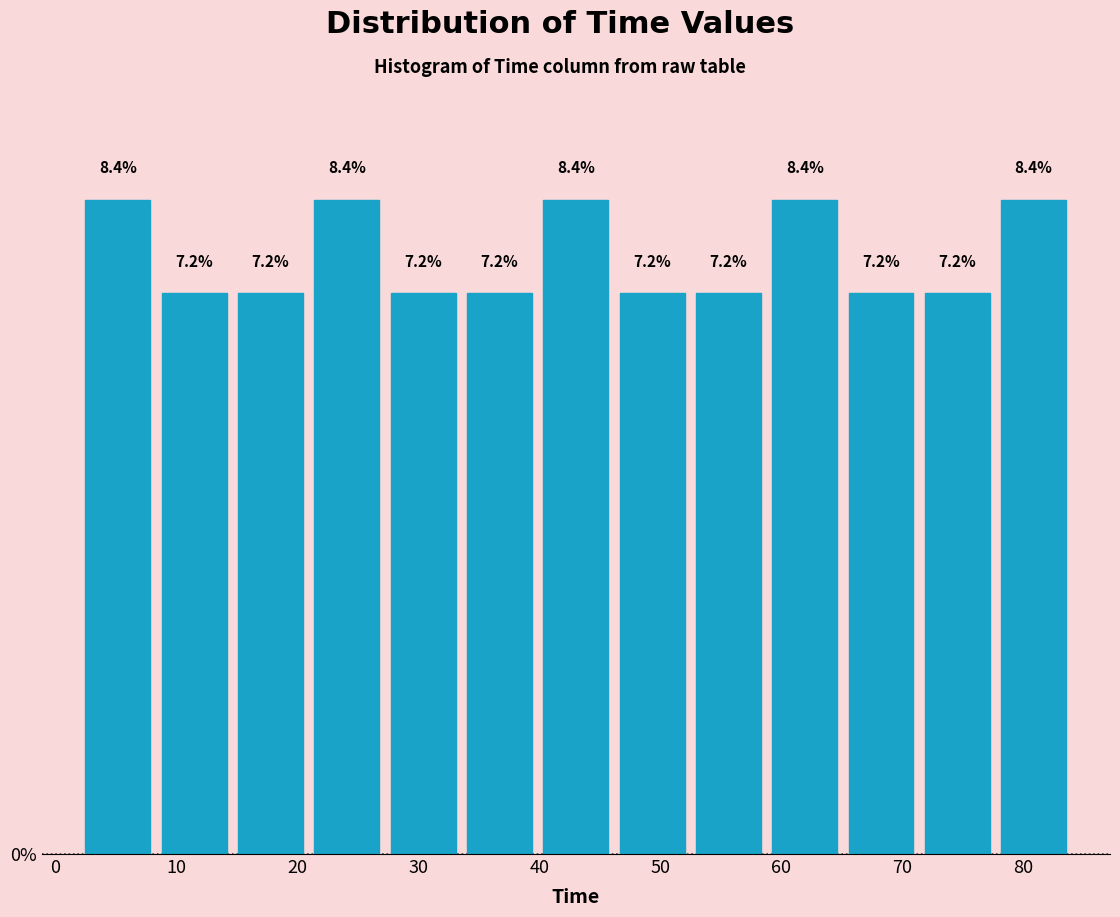

How tall is the bar that spans 21 to 27 on the x-axis? The bar edges are not printed on the chart, so give them approximately, as read against the axis.

8.4